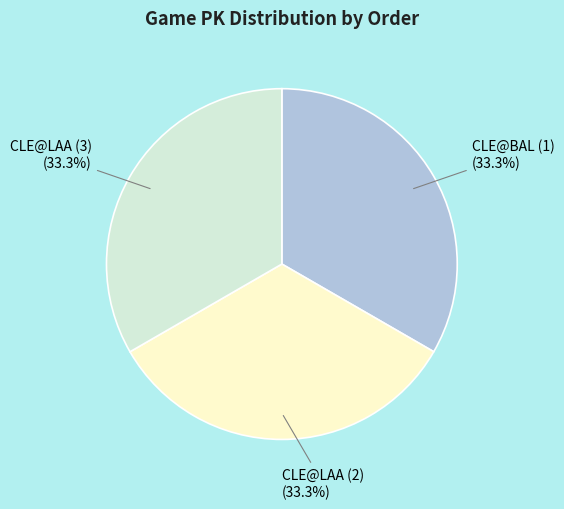

What is the ratio of the value at CLE@LAA (2) to the value at CLE@BAL (1)?

1.0